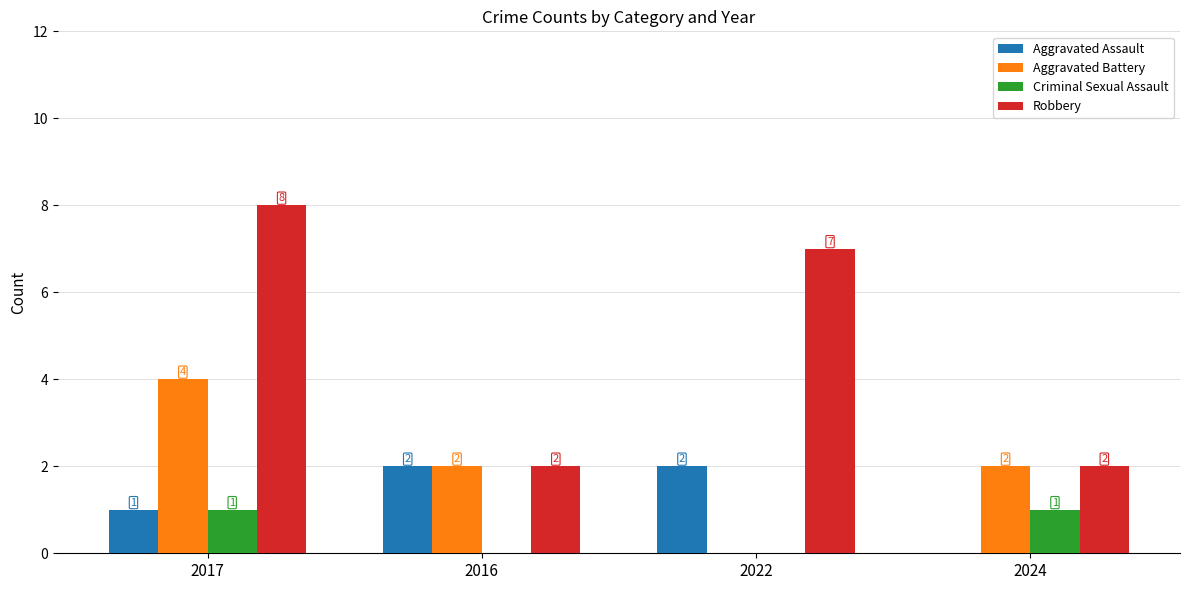

What is the maximum value shown in the chart?

8